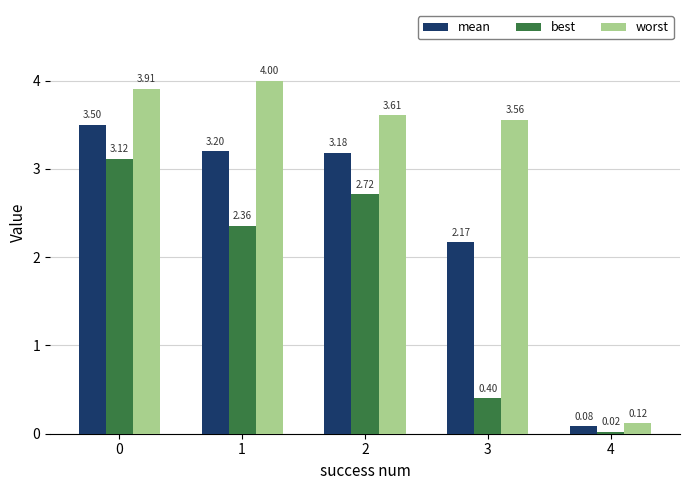

What is the sum of the mean values at 1 and 4?

3.3